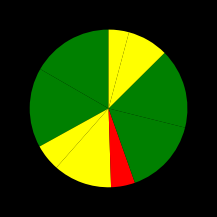

To the nearest percent, what is the average slice percentage?

11%